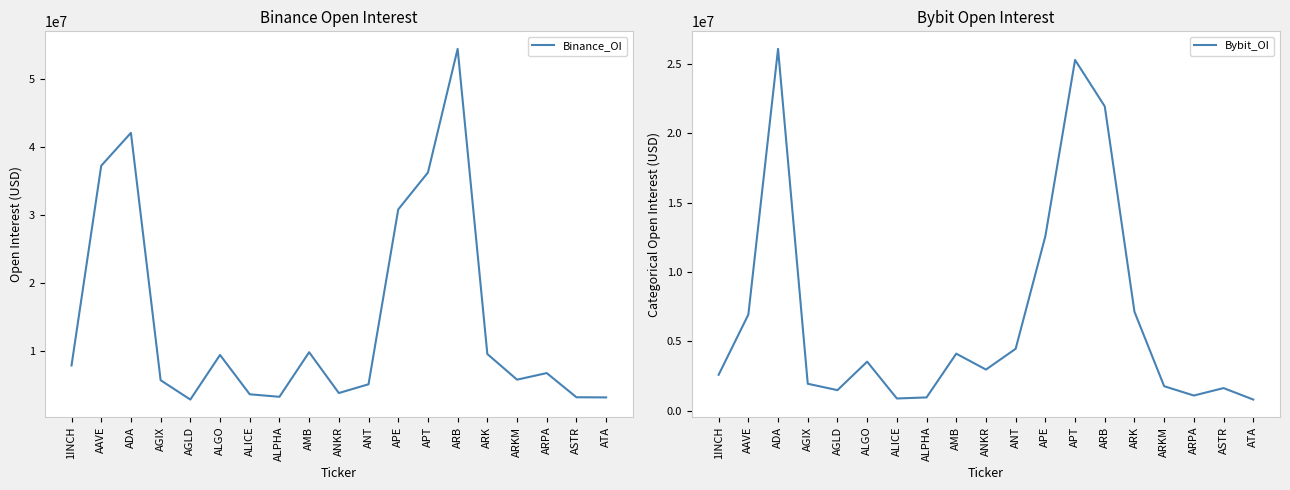

List the series in order of their overall mean, highest first.

Binance_OI, Bybit_OI